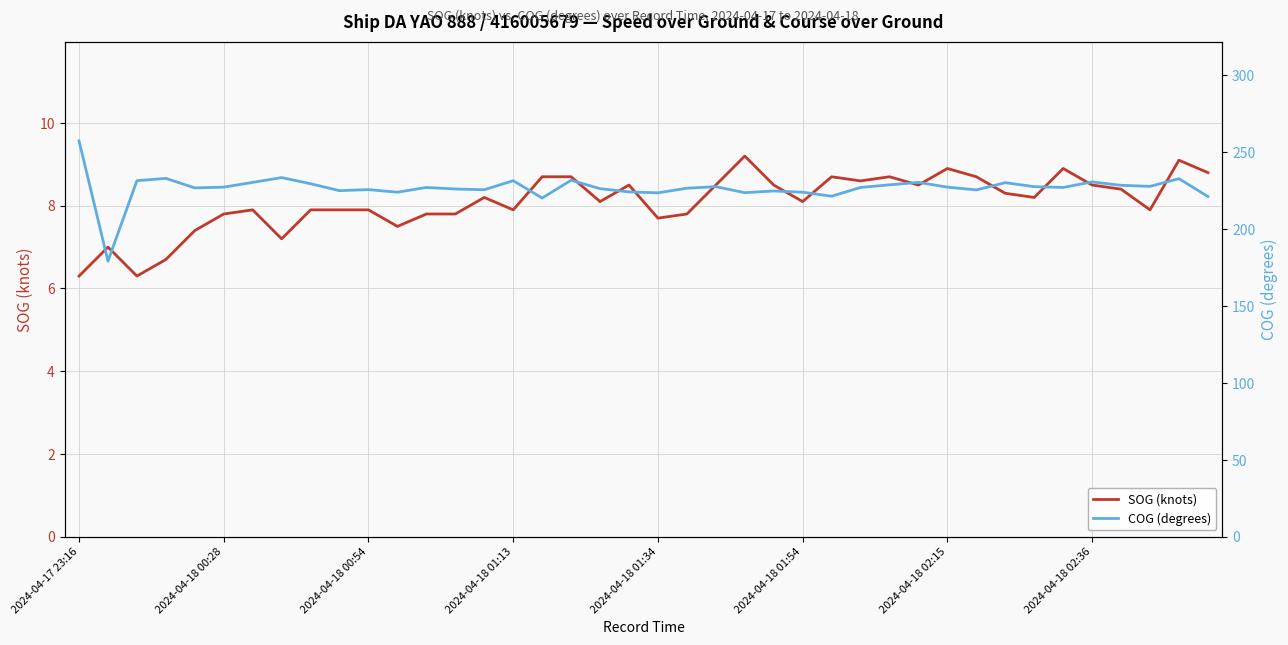

True or false: SOG (knots) and COG (degrees) cross at least once.

False